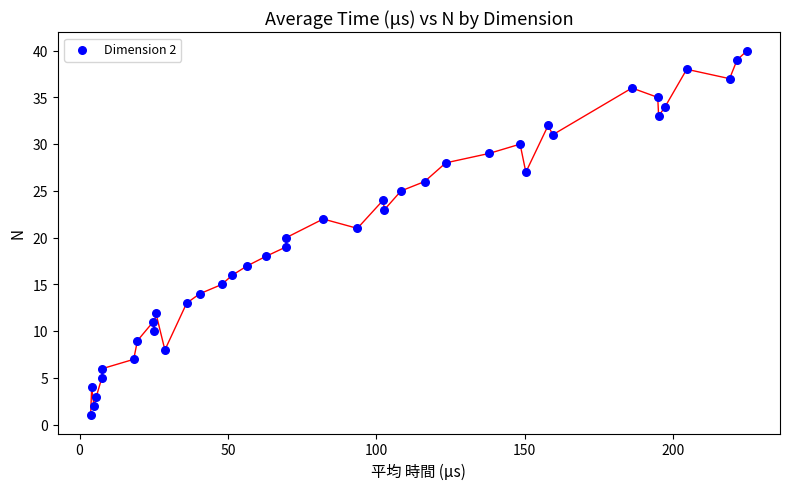

What is the range of Y values (max minus min)?

39